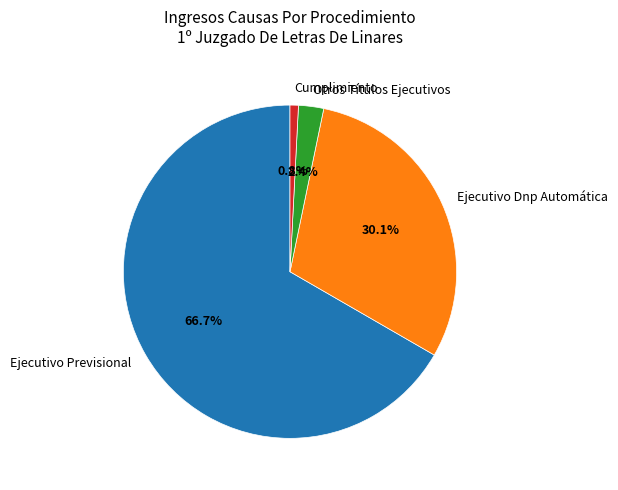

Is it true that Otros Títulos Ejecutivos is 2% of the pie?

True